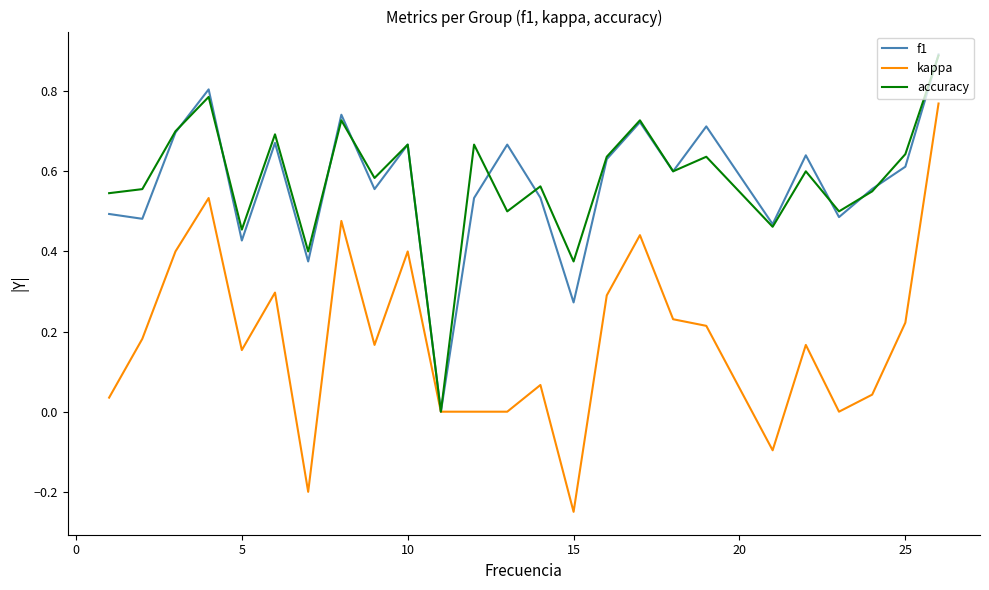

What is the maximum value for f1?

0.9